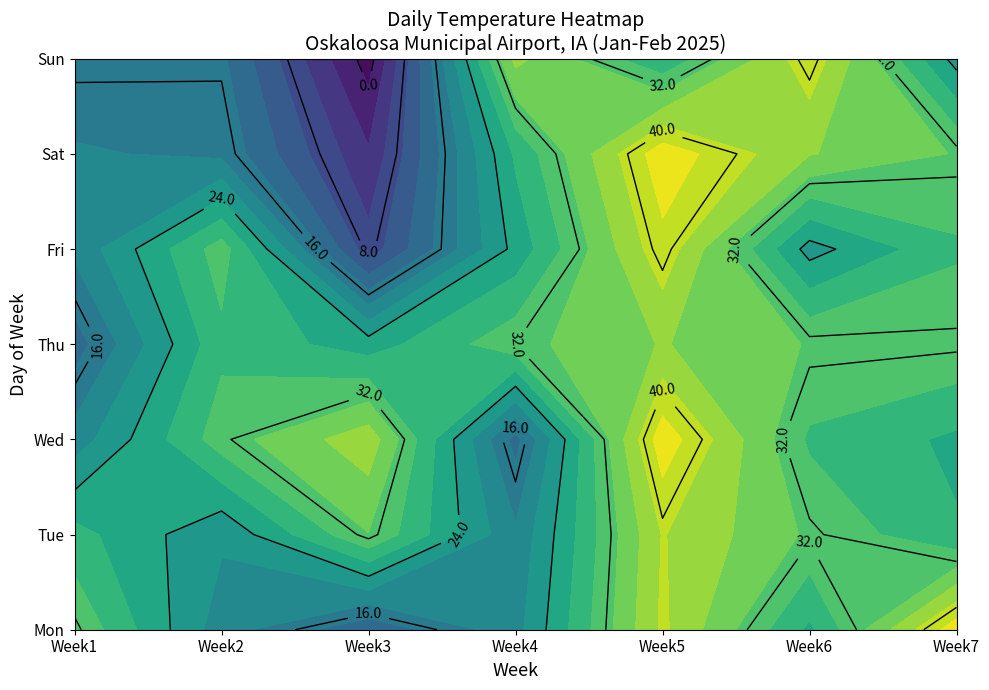

Is it true that Week1 equals 19.0 at 3?

False